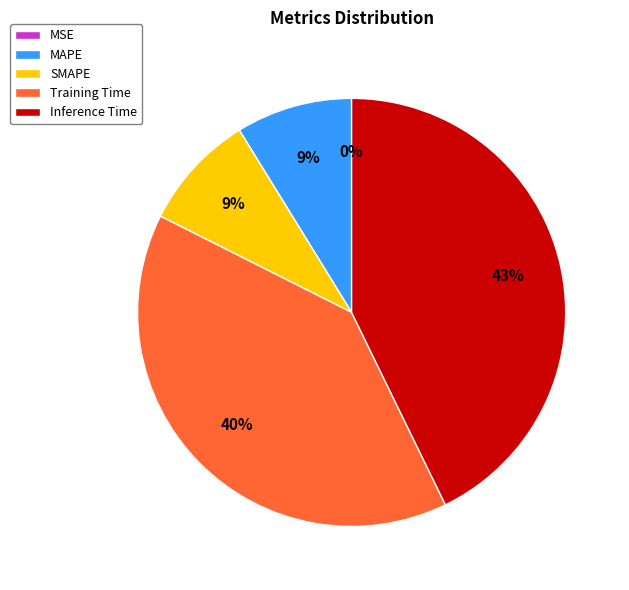

Is it true that Training Time is 52% of the pie?

False